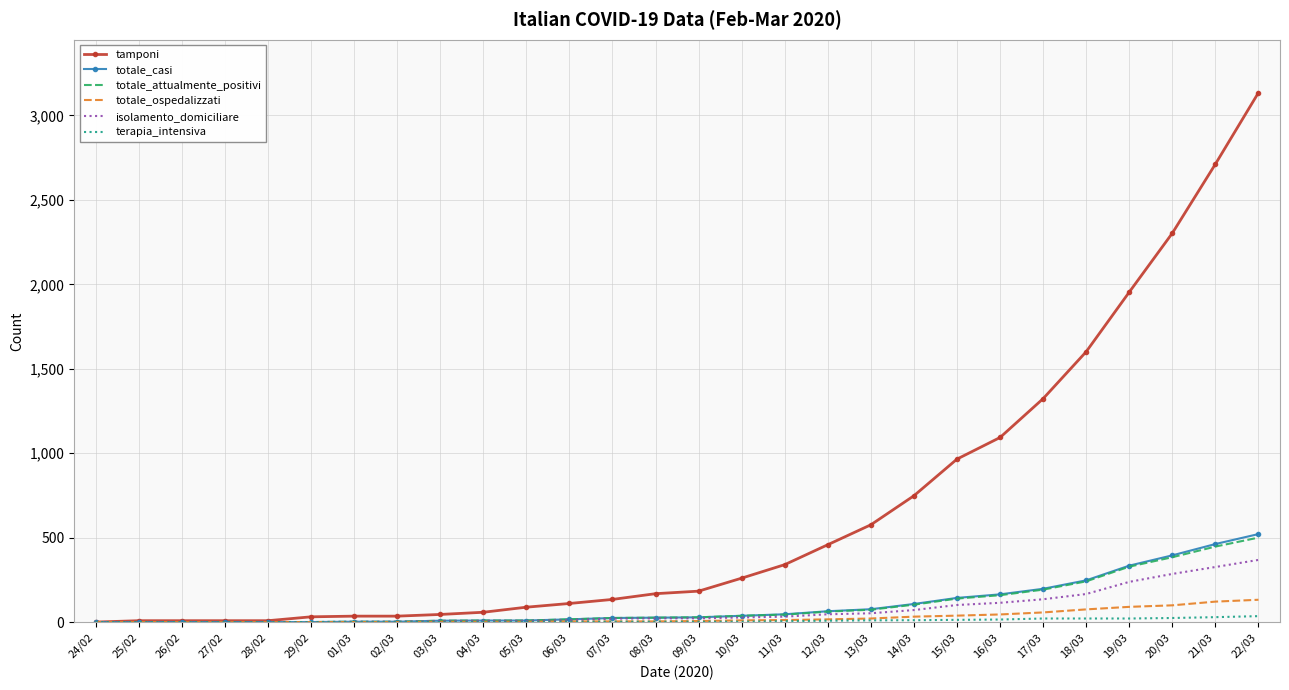

Which series has the largest total across all categories?

tamponi